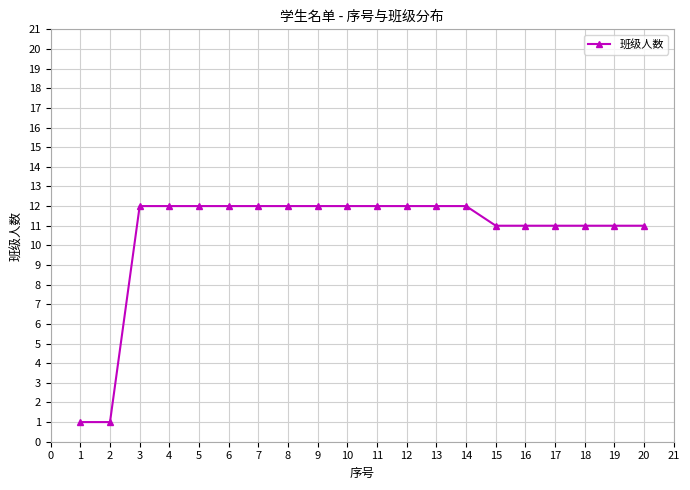

Approximately how many times larger is the value at 19 compared to 7?

0.9